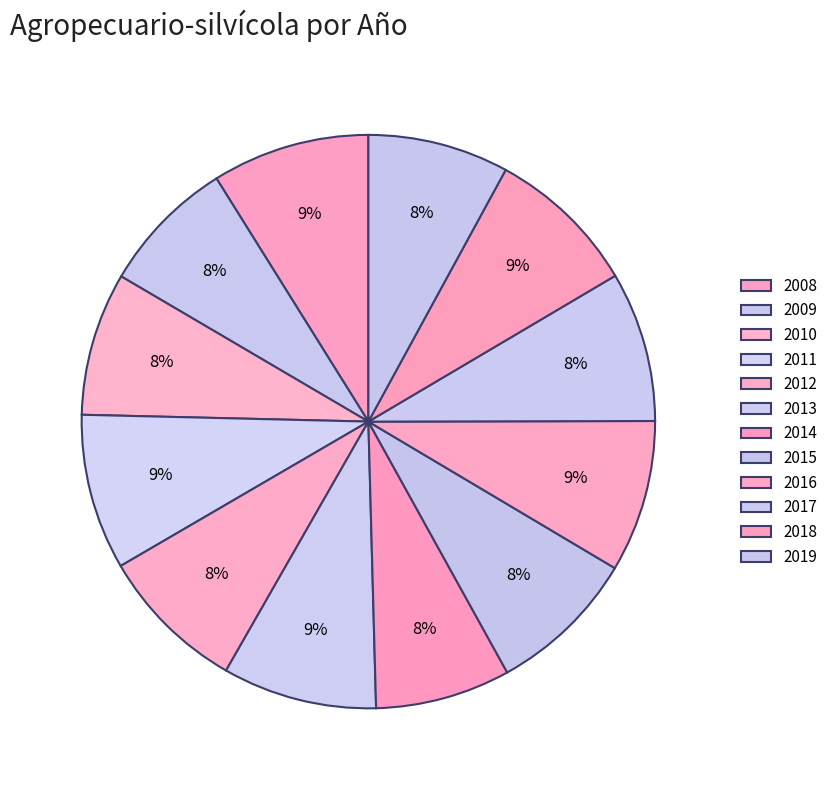

True or false: 2013 accounts for 9% of the total.

True